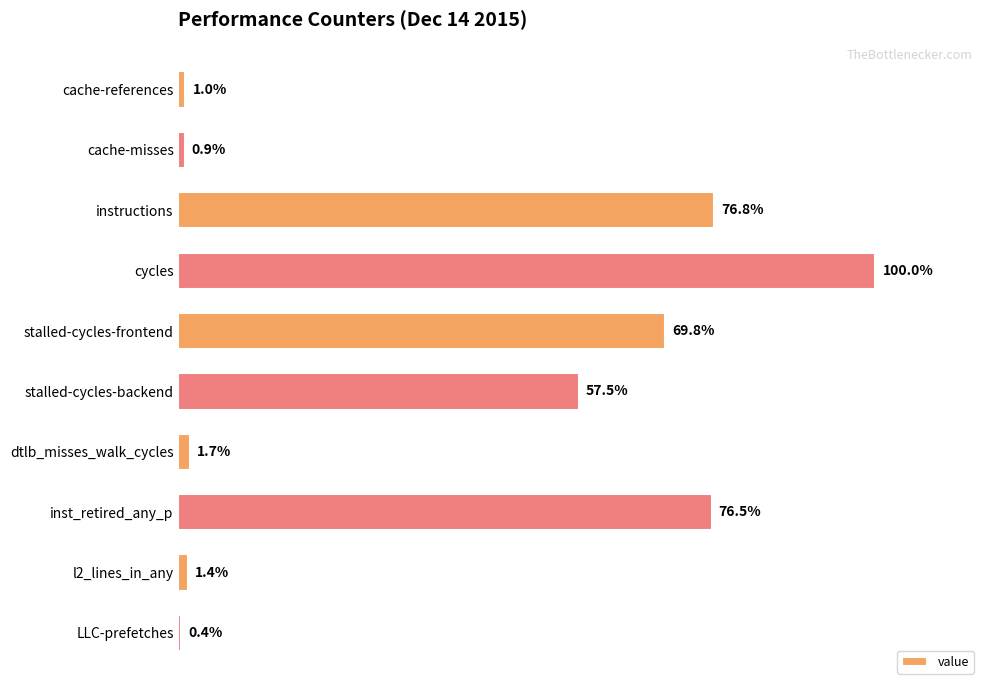

Does the chart contain any negative values?

No